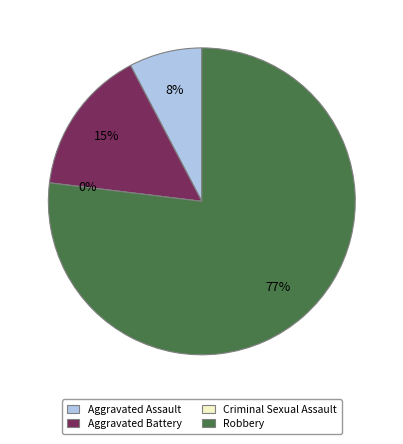

Does any single category account for the majority?

Yes